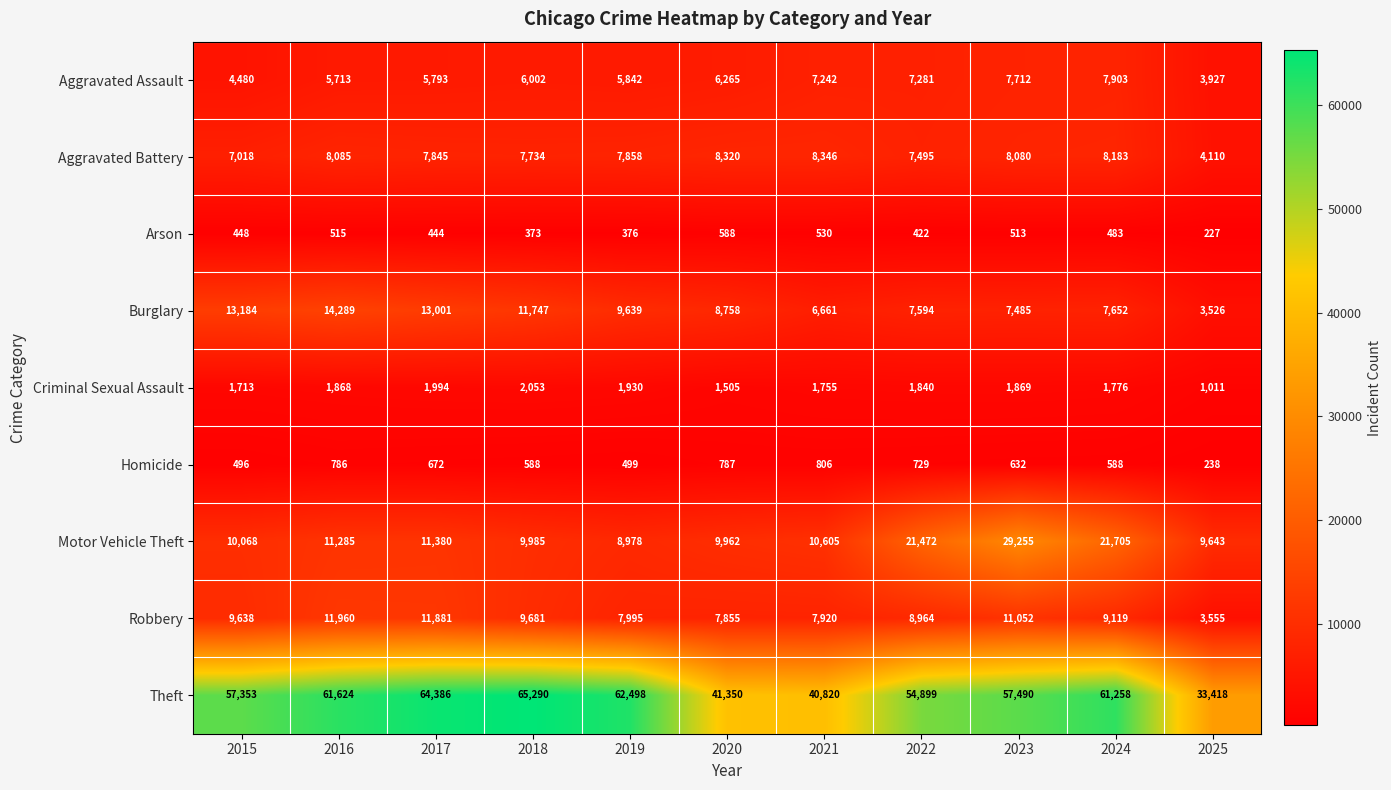

What is the maximum value shown in the chart?

65290